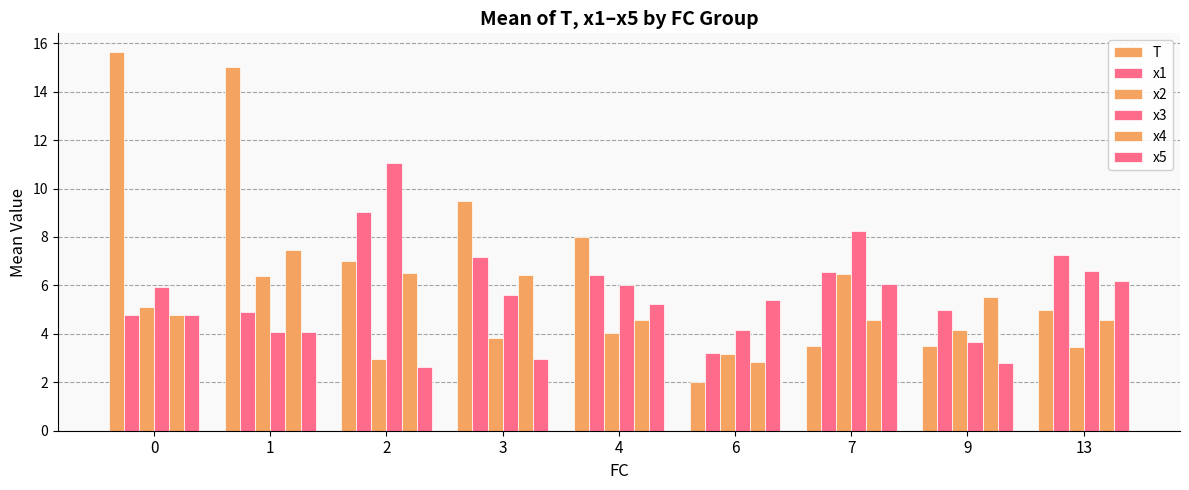

How many groups of bars are there?

9